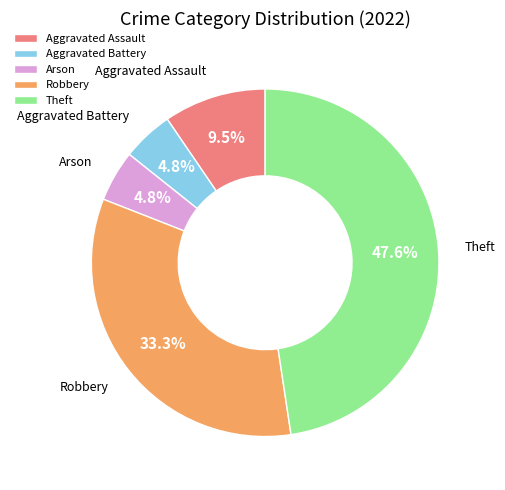

Count the number of slices in the pie.

5